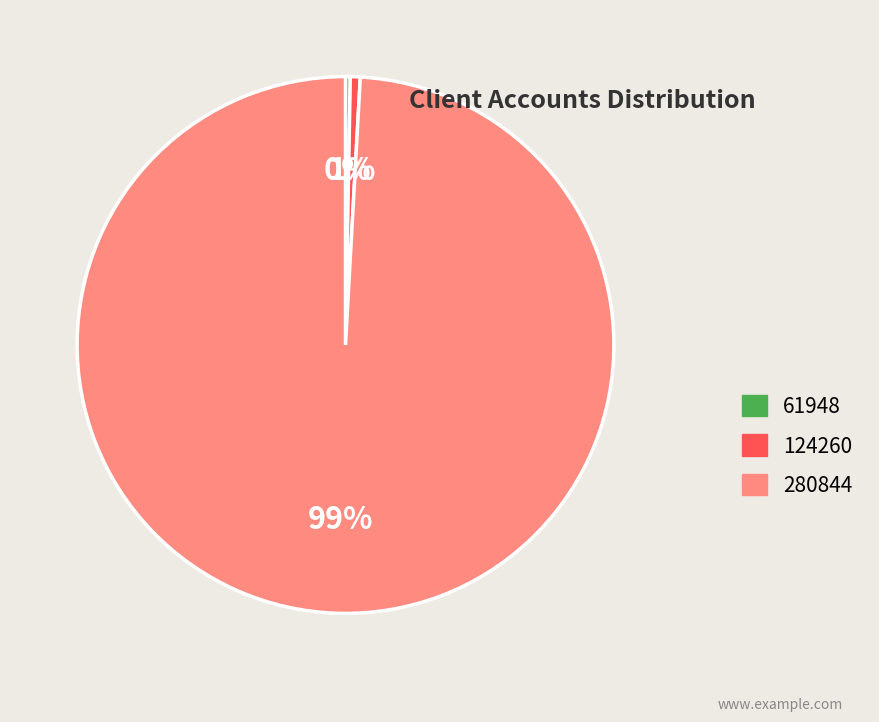

Which category accounts for the majority?

280844